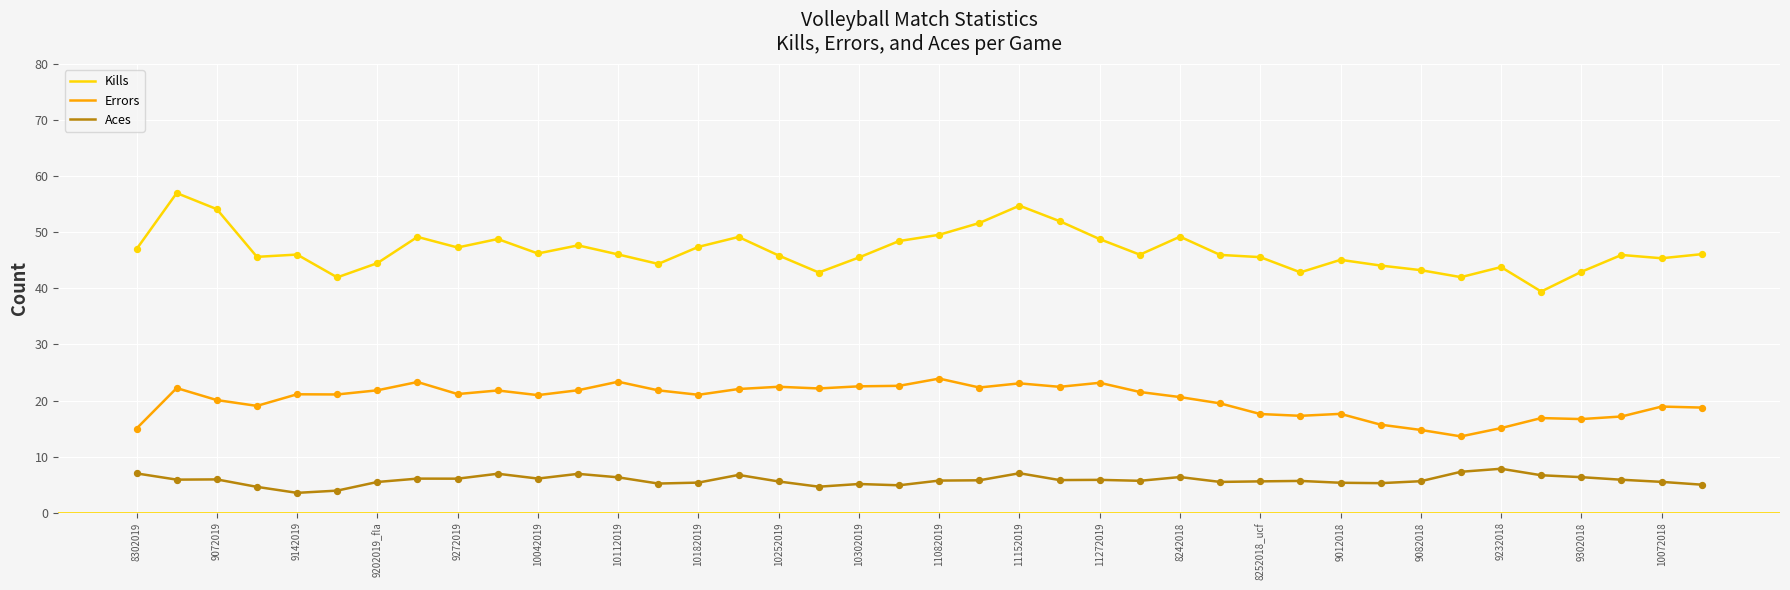

Which series has the largest total across all categories?

Kills